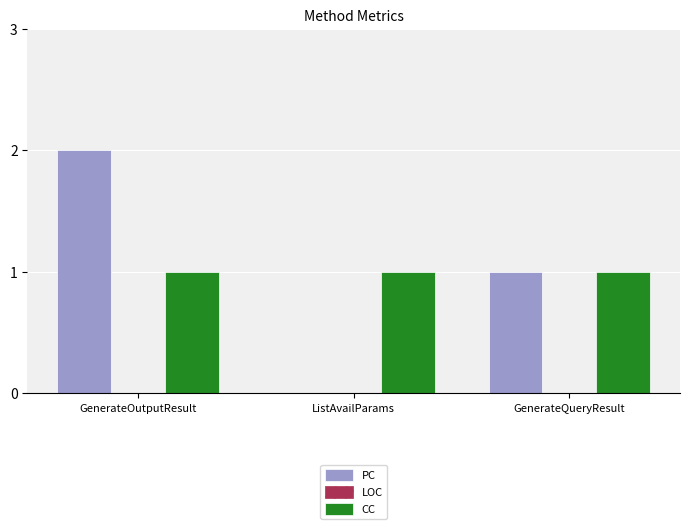

Are the bars grouped side by side (vs. stacked)?

Yes